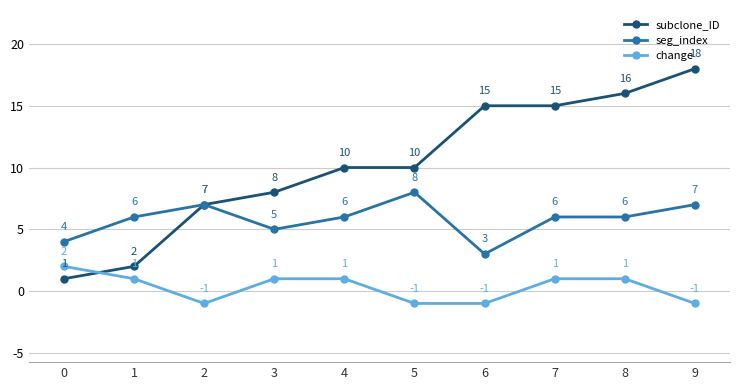

Which category has the highest value across all series?

9